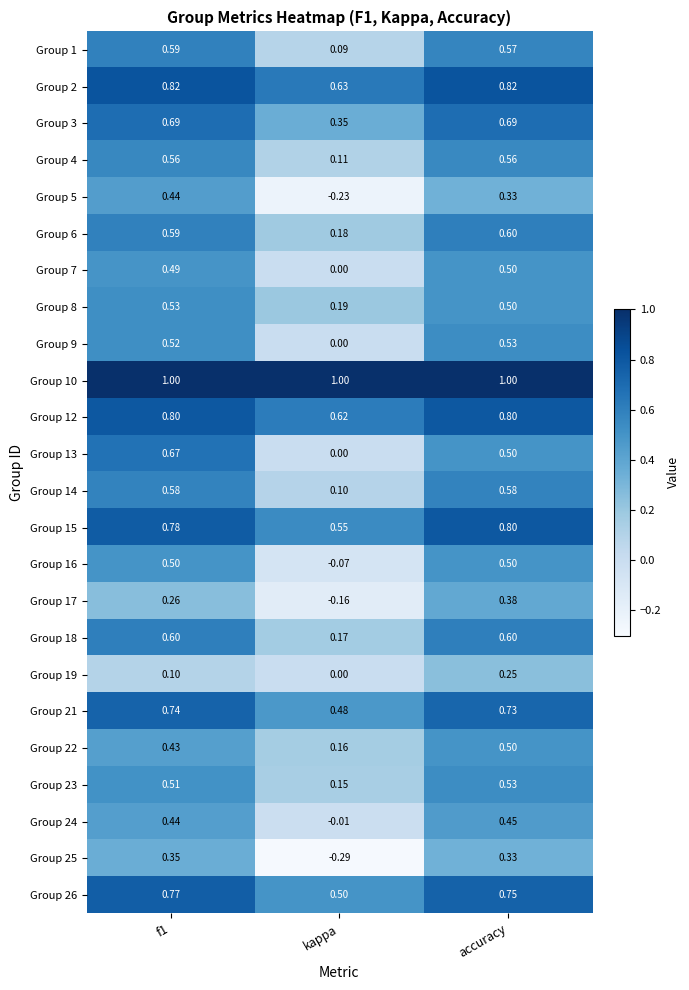

Which series changed the most between kappa and accuracy?

Group 25